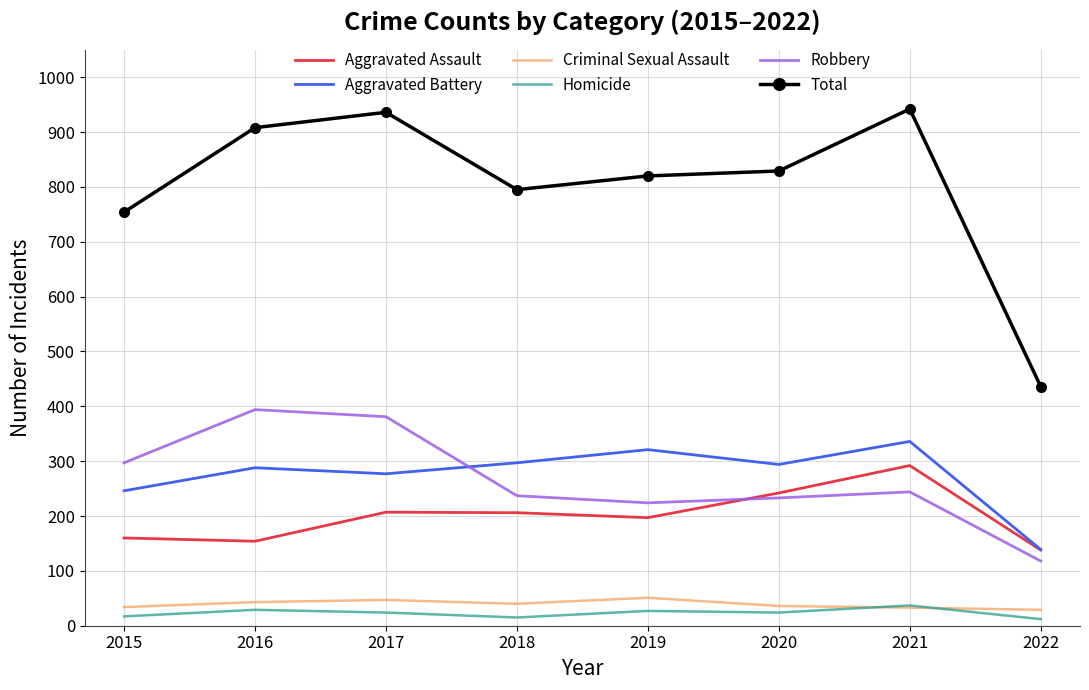

Is the value of Robbery at 2020 greater than the value of Total at 2020?

No